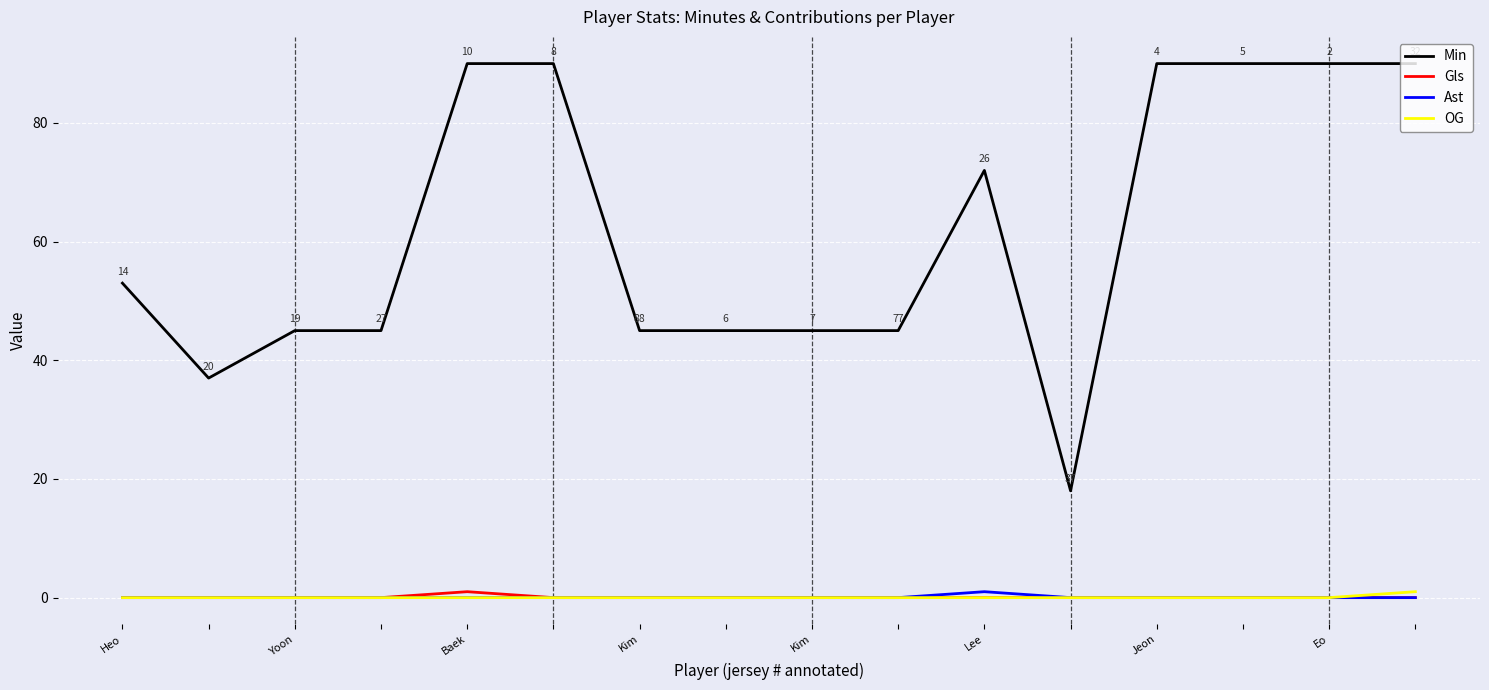

Which series has the largest total across all categories?

Min